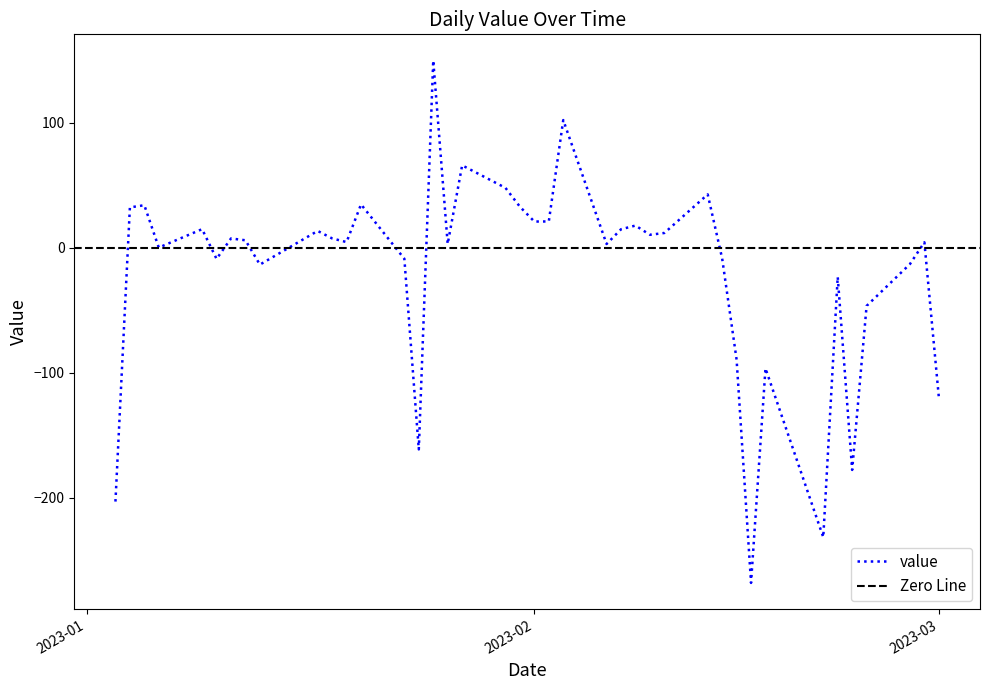

Is this an area chart (filled region under the line)?

No